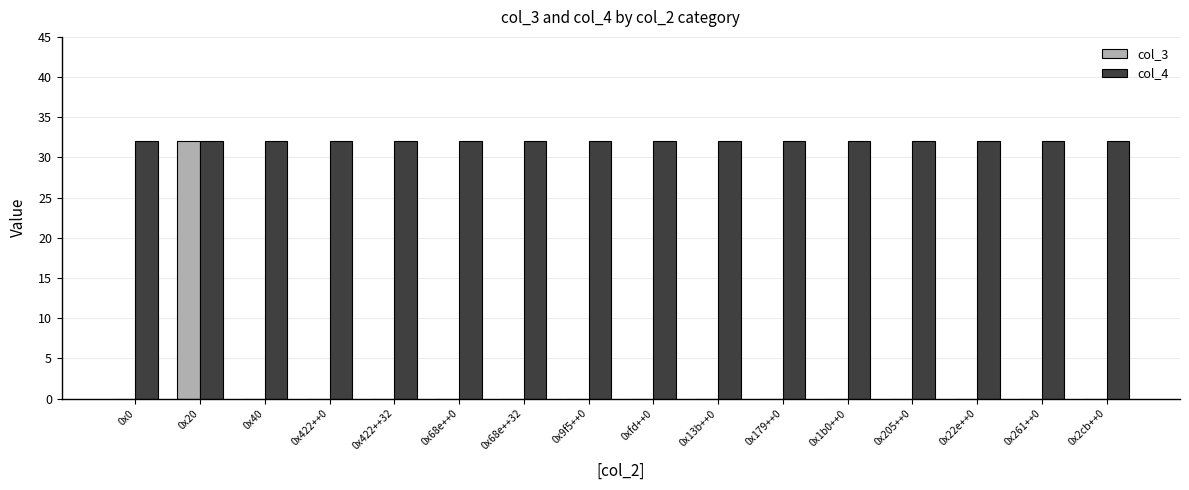

Which series has the widest spread of values?

col_3